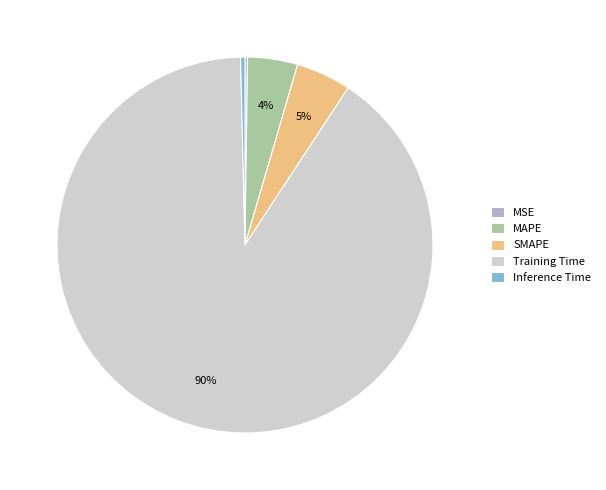

Which slice is the largest?

Training Time